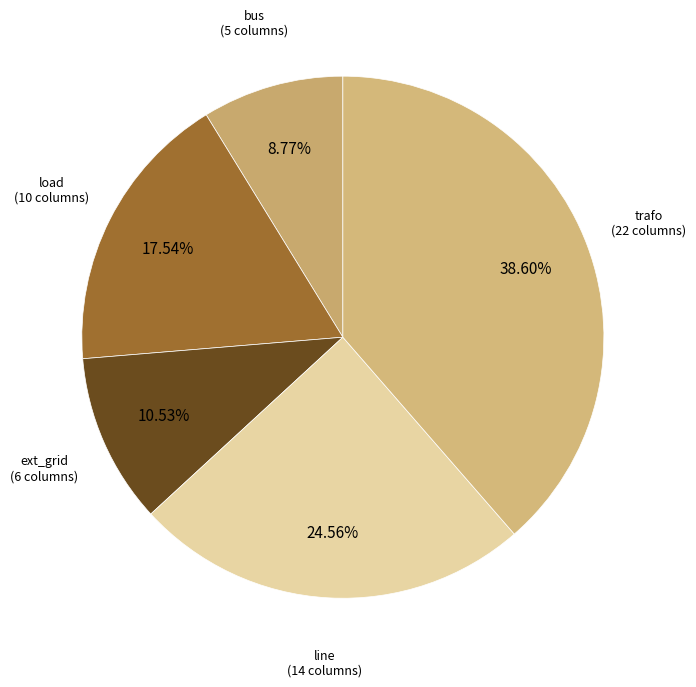

Count the number of slices in the pie.

5